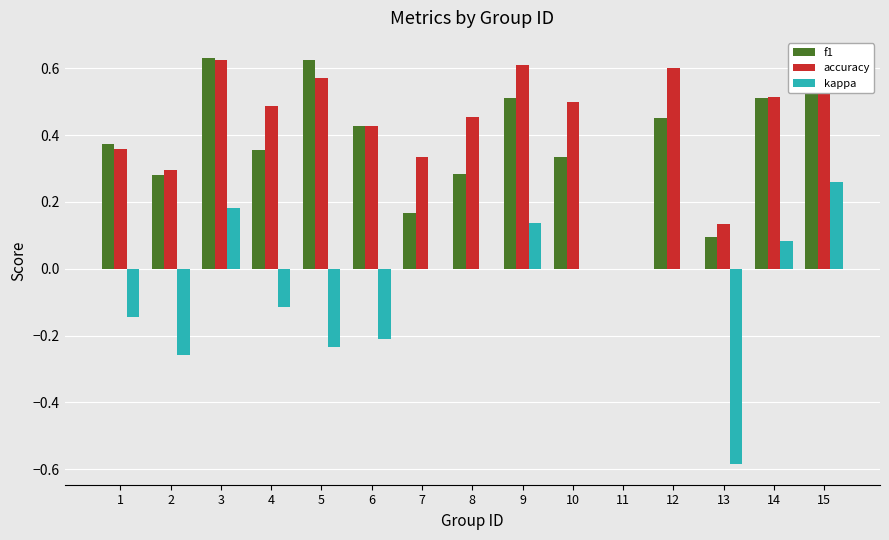

Which series has the largest total across all categories?

accuracy